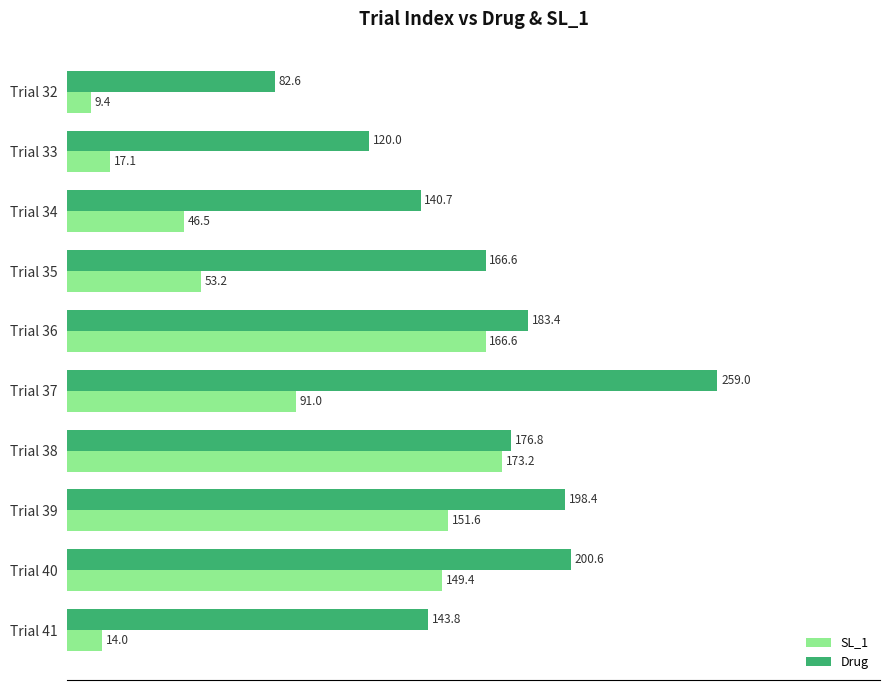

Which category has the lowest value across all series?

Trial 32